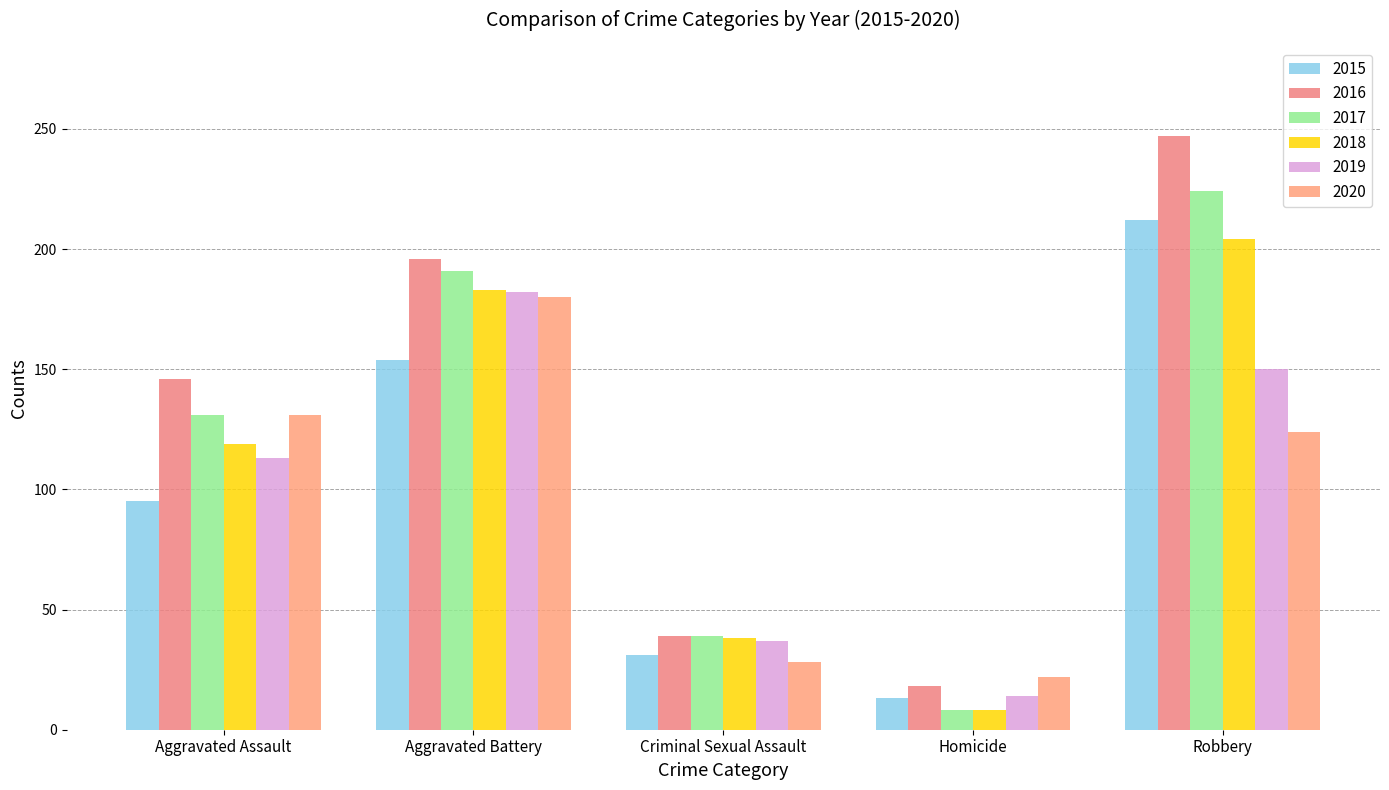

At which label does 2020 first exceed 124?

Aggravated Assault